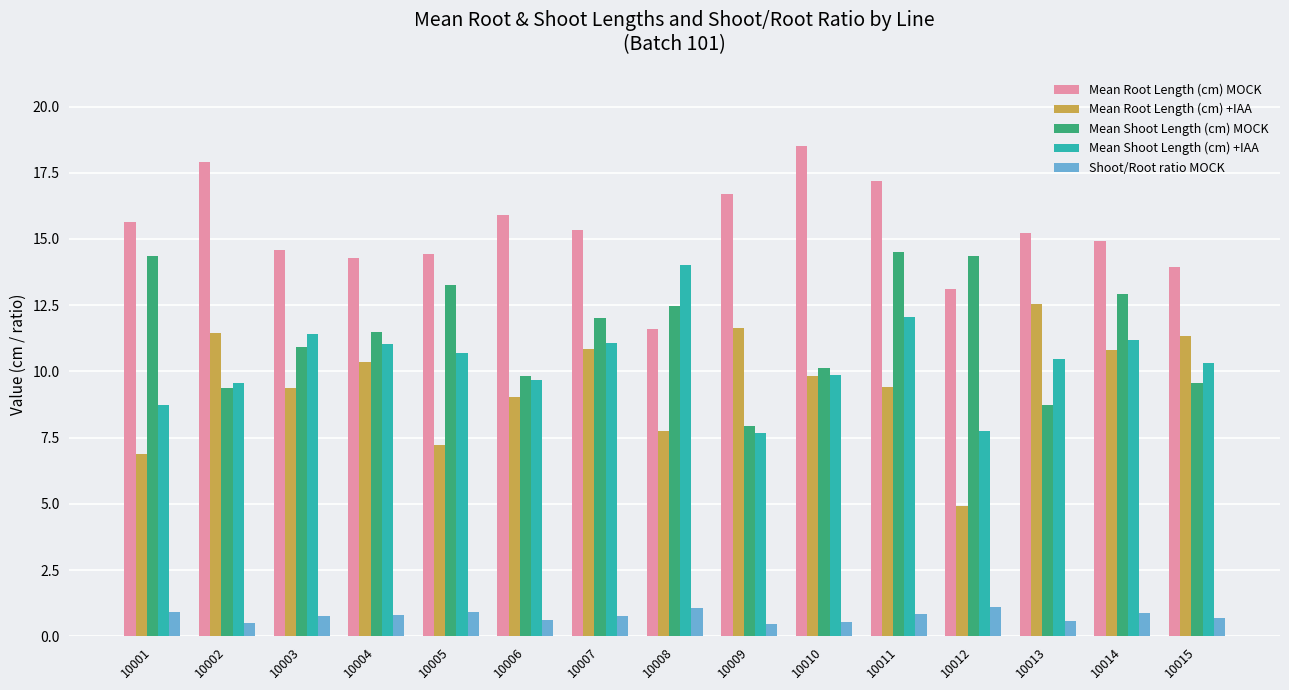

How many categories are shown in the chart?

15